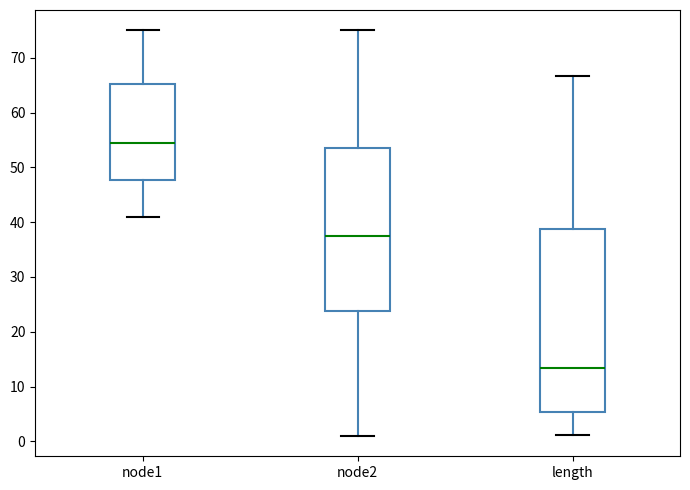

Reading left to right, transcribe this box plot: for each box, give where its median line is, the range the box spans, and where its two whiskers end, as read against the y-axis. The values are not printed on the chart, so give them approximately, as read against the axis.

node1: median 55, box 48 to 65, whiskers 41 to 75
node2: median 38, box 24 to 54, whiskers 1 to 75
length: median 13, box 5 to 39, whiskers 1 to 67